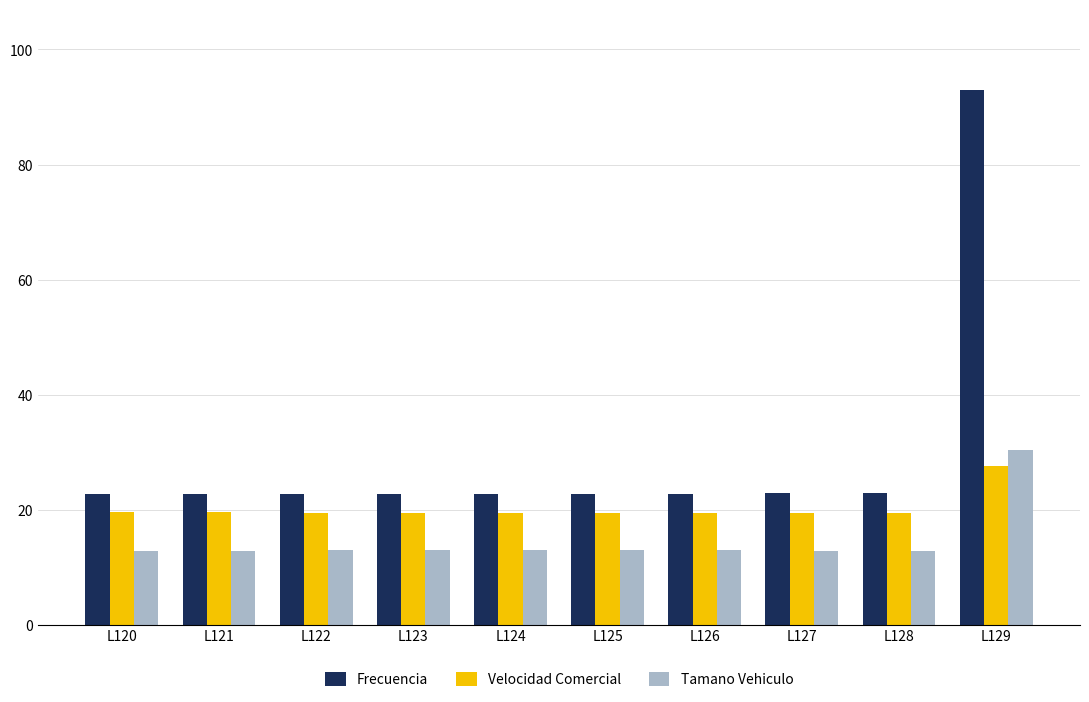

Rank the series by their average value, from highest to lowest.

Frecuencia, Velocidad Comercial, Tamano Vehiculo